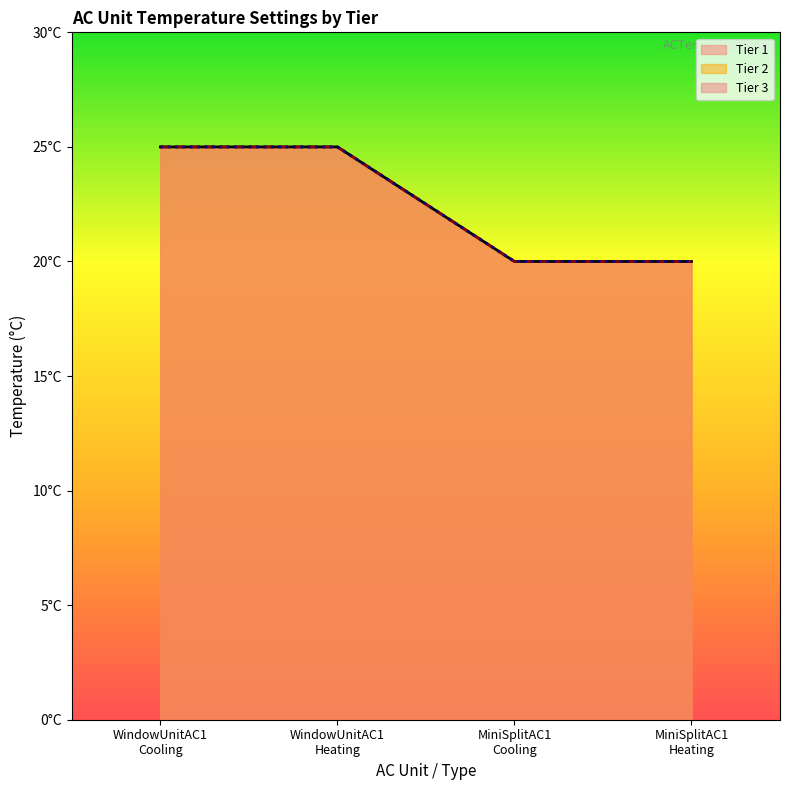

Reading left to right, list all the values displayed in this chart.

Tier 1: 25	25	20	20
Tier 2: 25	25	20	20
Tier 3: 25	25	20	20